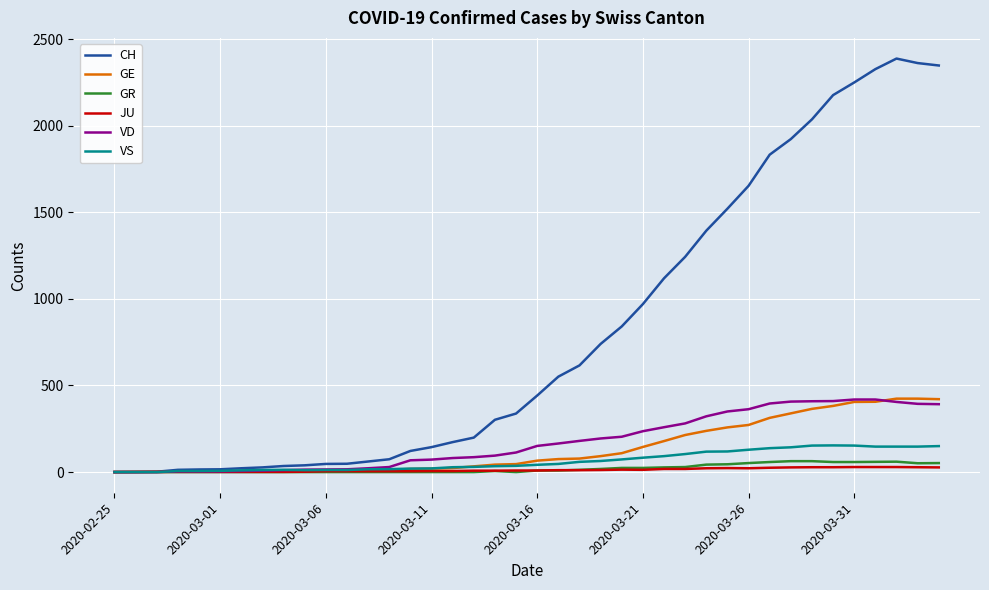

What is the maximum value for JU?

29